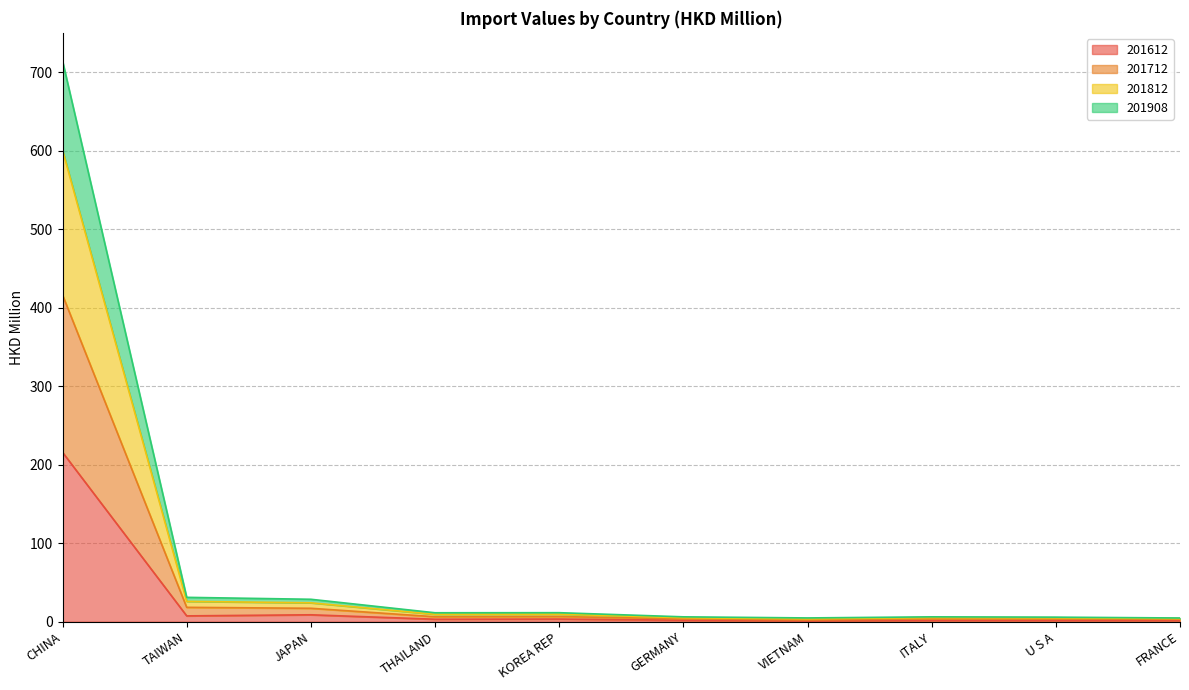

The value of 201812 at JAPAN is 47.5. True or false?

False